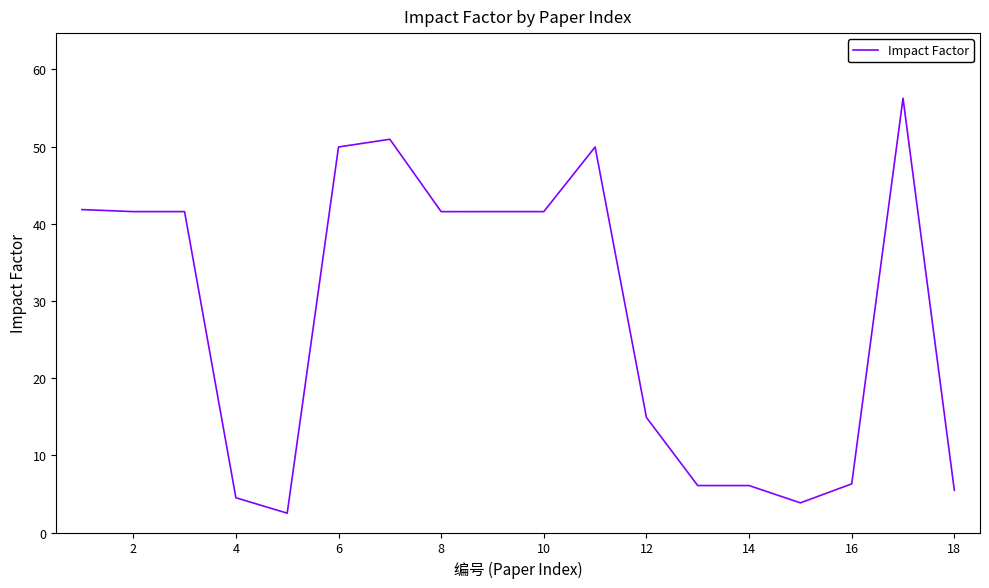

What is the minimum value shown in the chart?

2.5